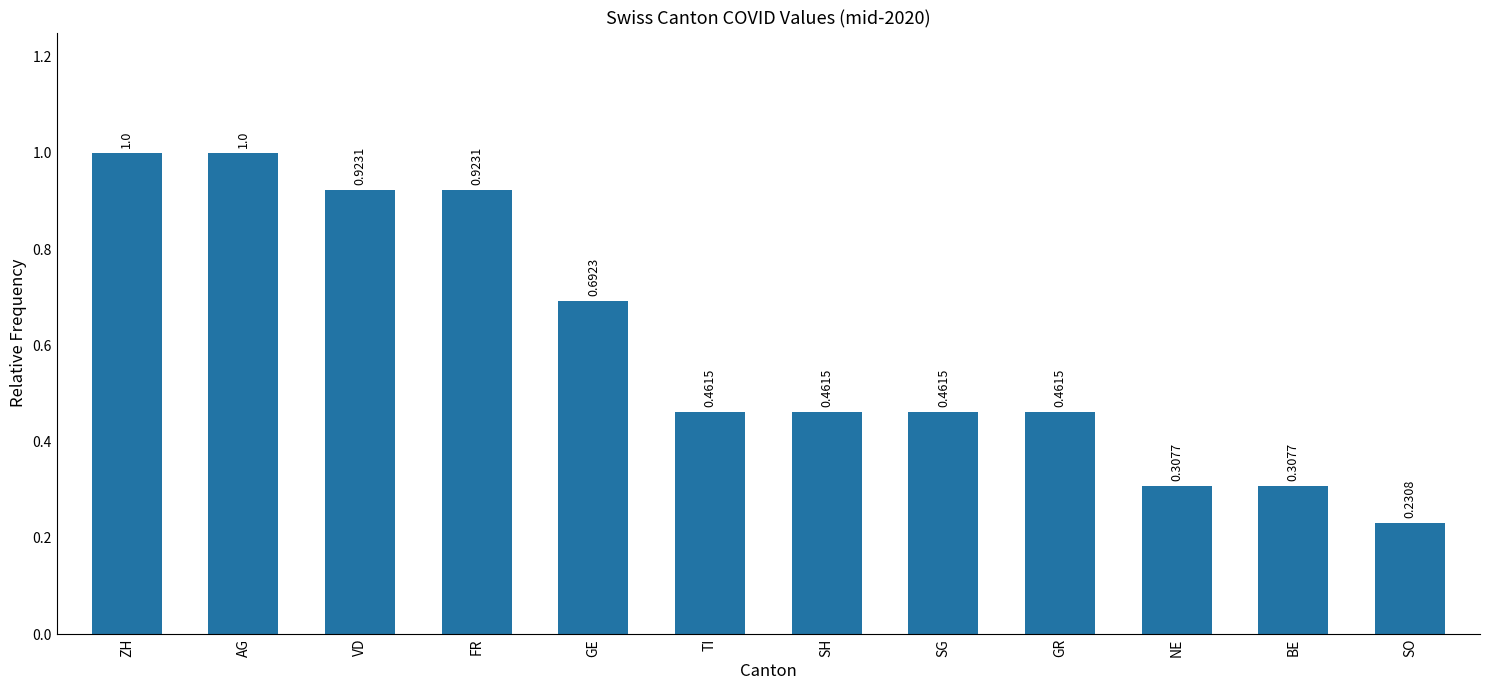

What is the sum of the values at GR and AG?

1.5